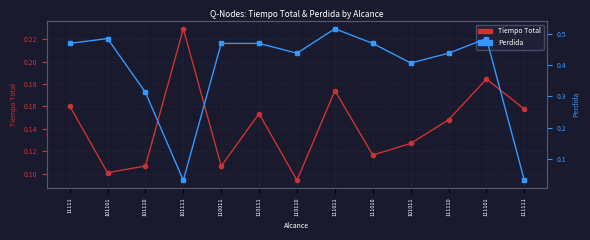

What is the sum of all Tiempo Total values?

1.9